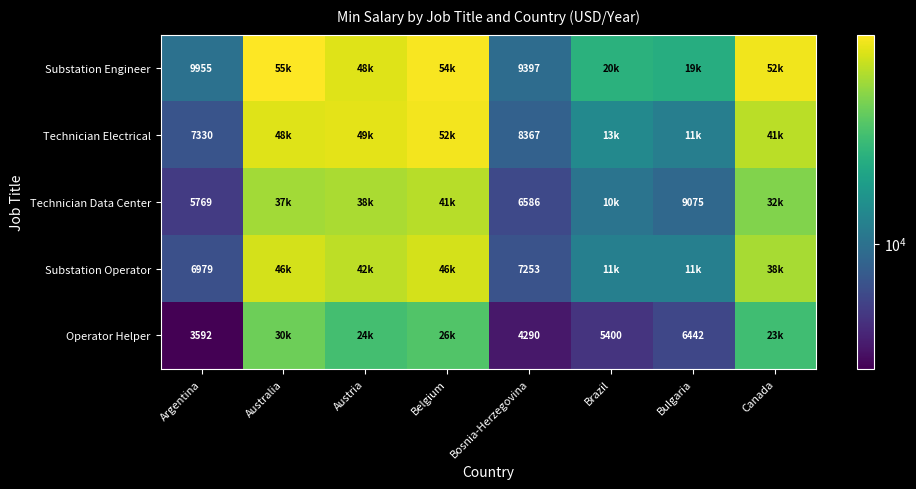

At Argentina, list the series in order from smallest to largest.

Operator Helper, Technician Data Center, Substation Operator, Technician Electrical, Substation Engineer